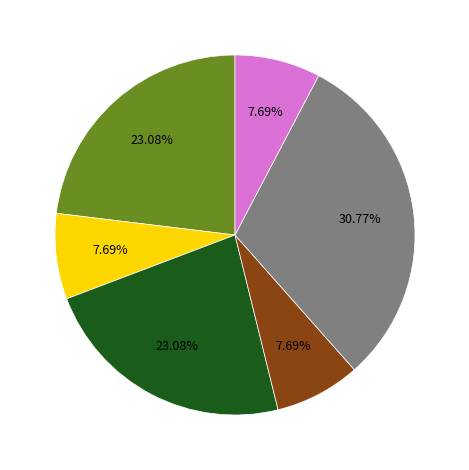

Is there a majority slice in this chart?

No